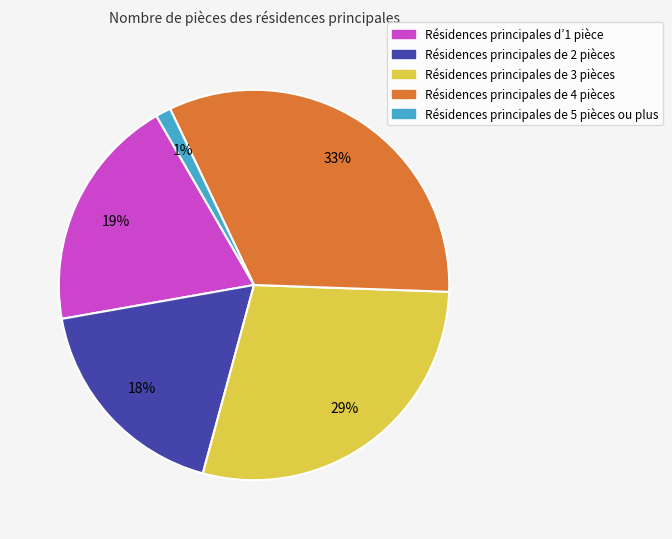

To the nearest percent, what is the average slice percentage?

20%